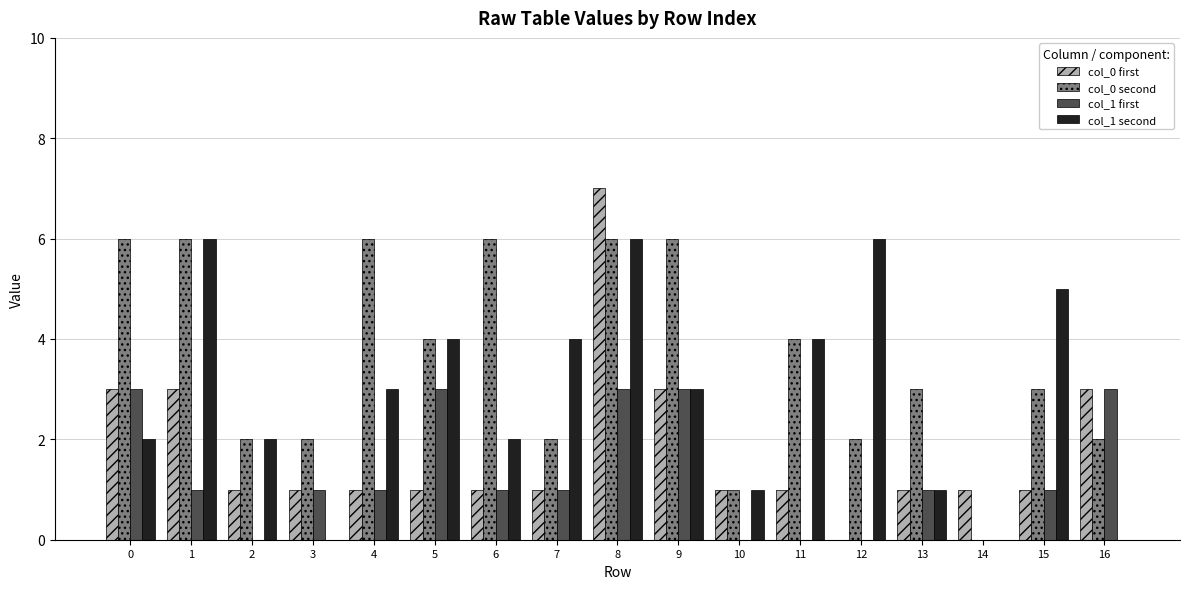

At which category is the sum across all series the highest?

8